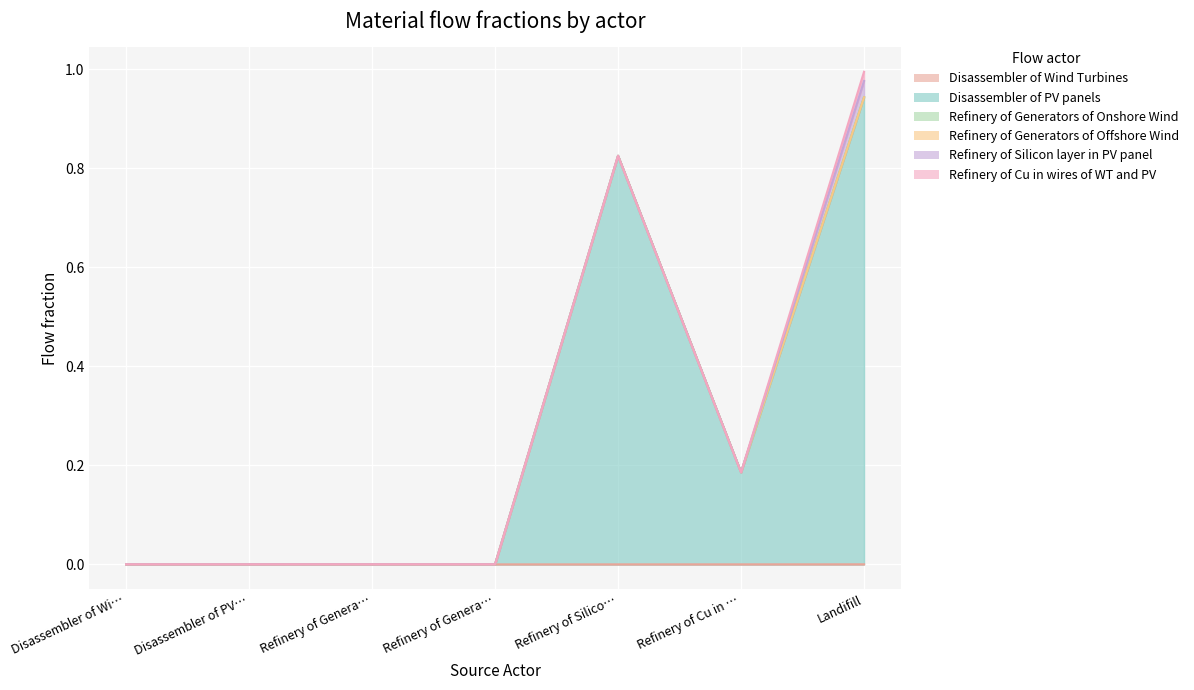

Reading left to right, what are all the values shown in this chart?

Disassembler of Wind Turbines: 0.0	0.0	0.0	0.0	0.0	0.0	0.0
Disassembler of PV panels: 0.0	0.0	0.0	0.0	0.8	0.2	0.9
Refinery of Generators of Onshore Wind: 0.0	0.0	0.0	0.0	0.0	0.0	0.0
Refinery of Generators of Offshore Wind: 0.0	0.0	0.0	0.0	0.0	0.0	0.0
Refinery of Silicon layer in PV panel: 0.0	0.0	0.0	0.0	0.0	0.0	0.0
Refinery of Cu in wires of WT and PV: 0.0	0.0	0.0	0.0	0.0	0.0	0.0